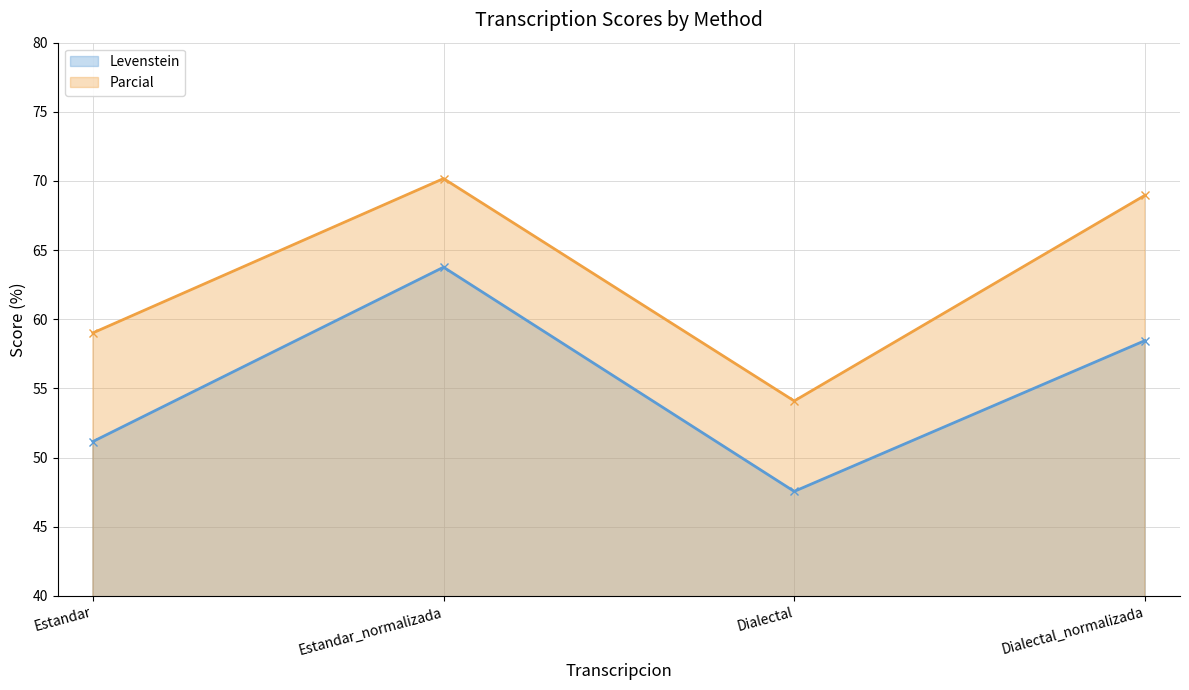

Reading left to right, what are all the values shown in this chart?

Levenstein: 51.2	63.8	47.6	58.5
Parcial: 59.0	70.2	54.1	69.0